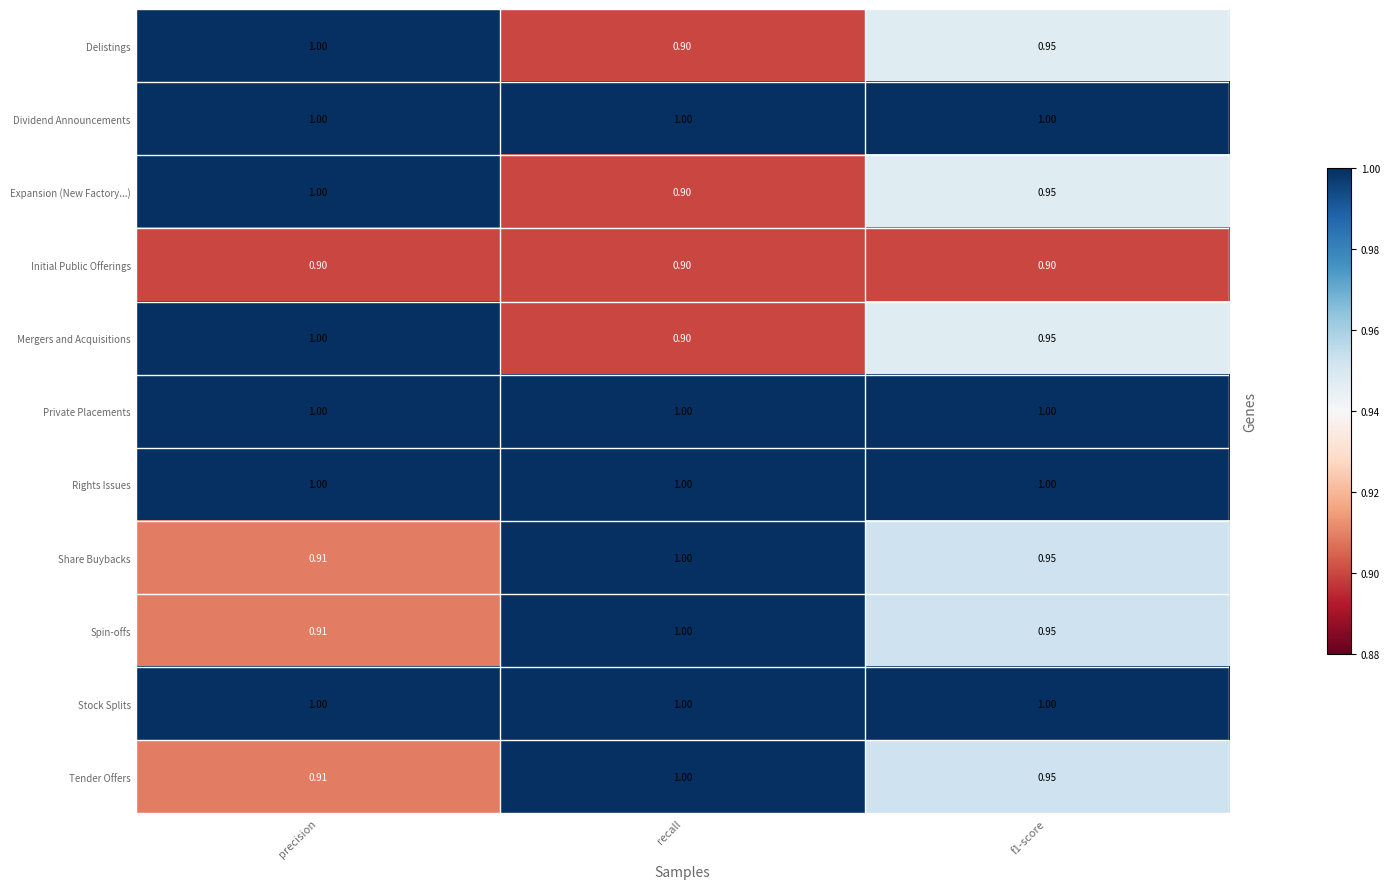

At how many categories does at least one series exceed 0?

3